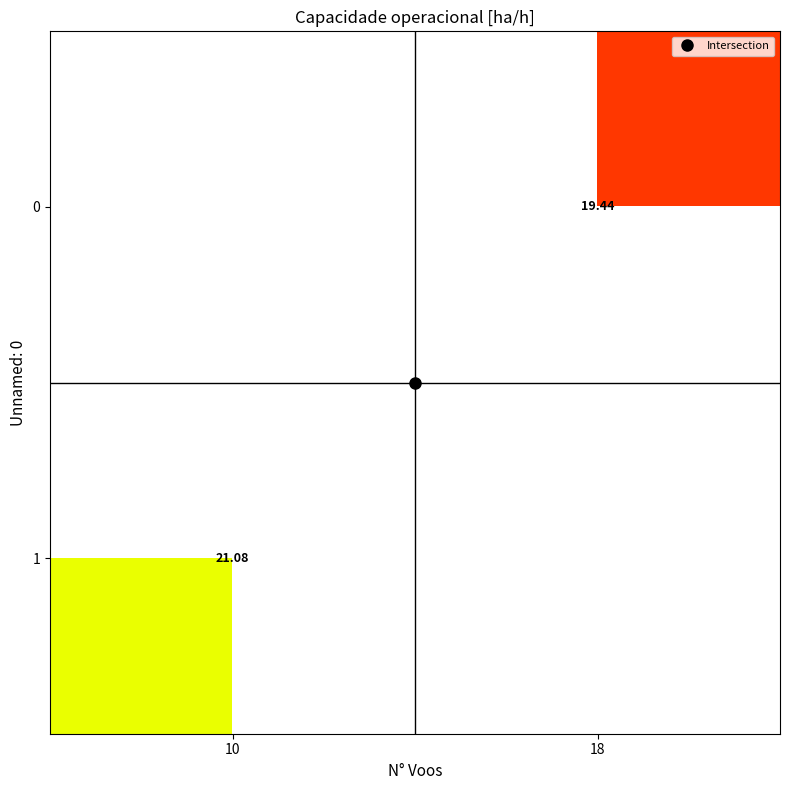

At which label does 1 reach its peak?

10